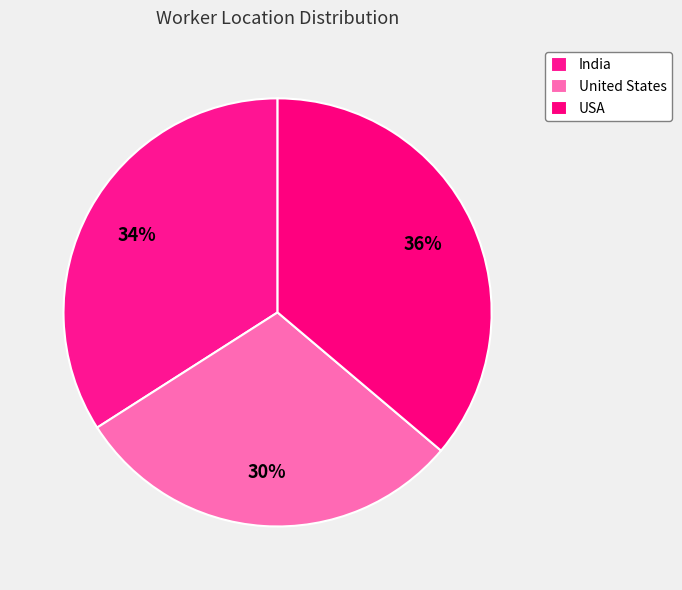

To the nearest percent, what is the difference between the India and USA slice percentages?

2%